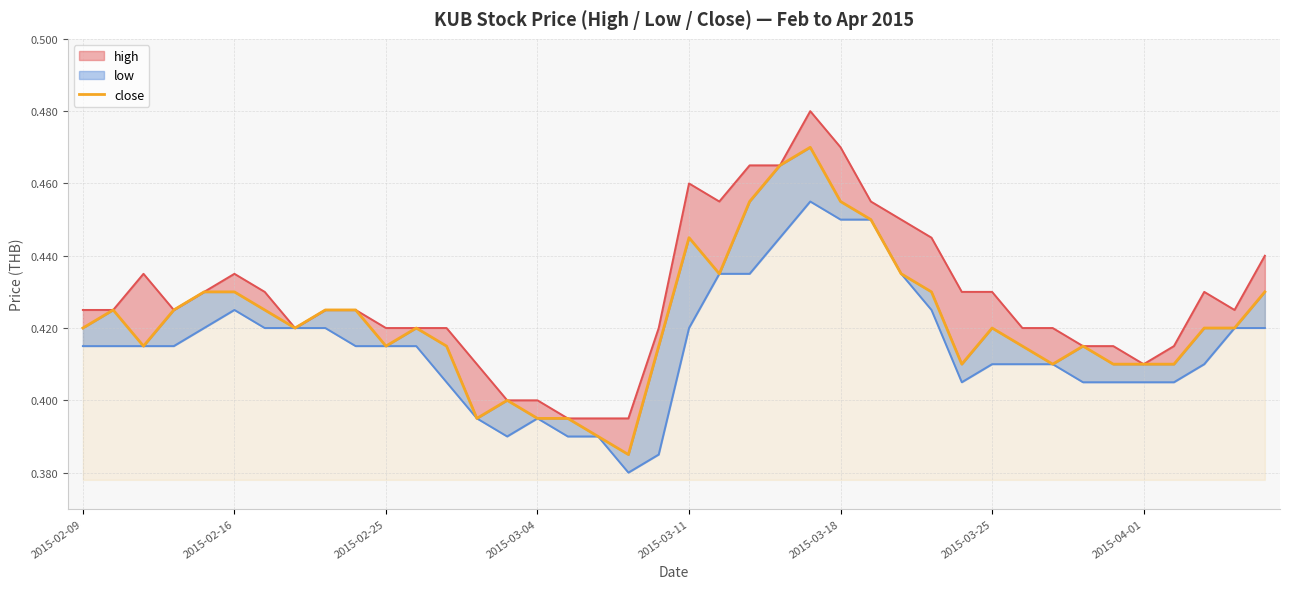

How many lines are shown in the chart?

1